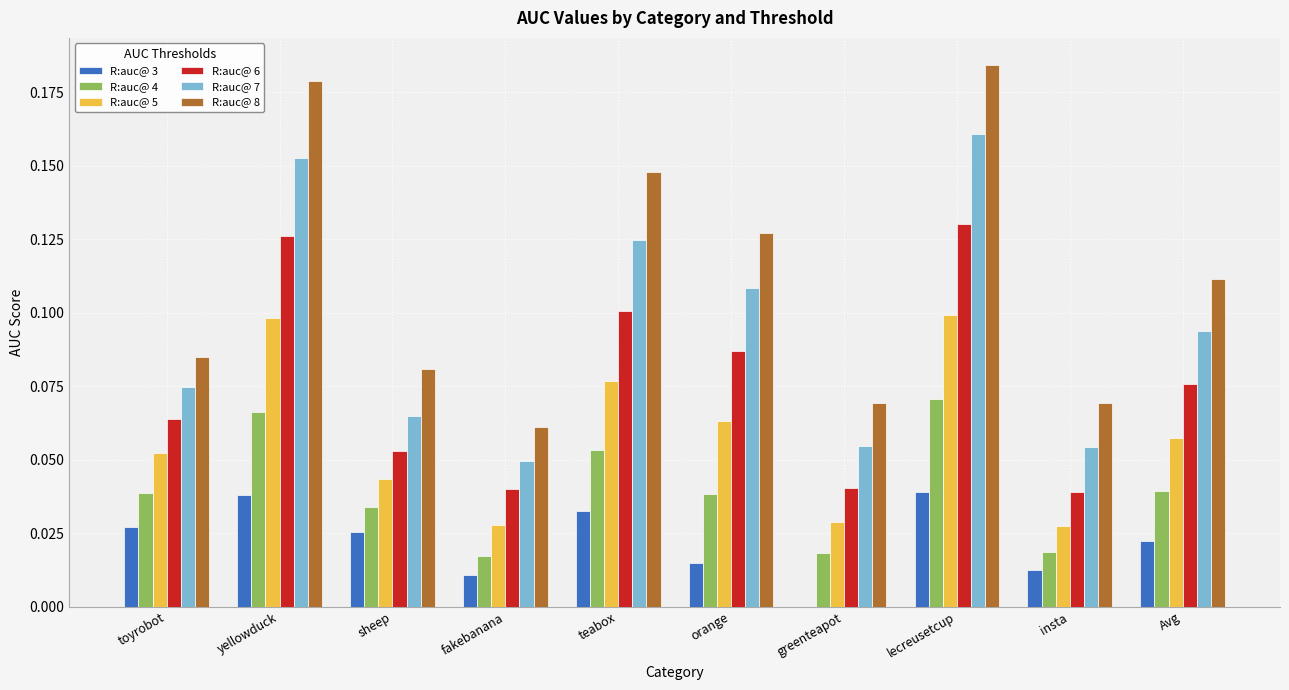

The value of R:auc@ 8 at insta is 0.0. True or false?

False